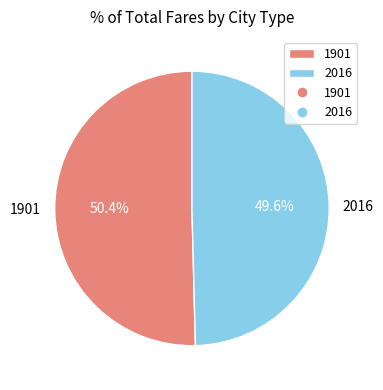

True or false: 2016 accounts for 37% of the total.

False